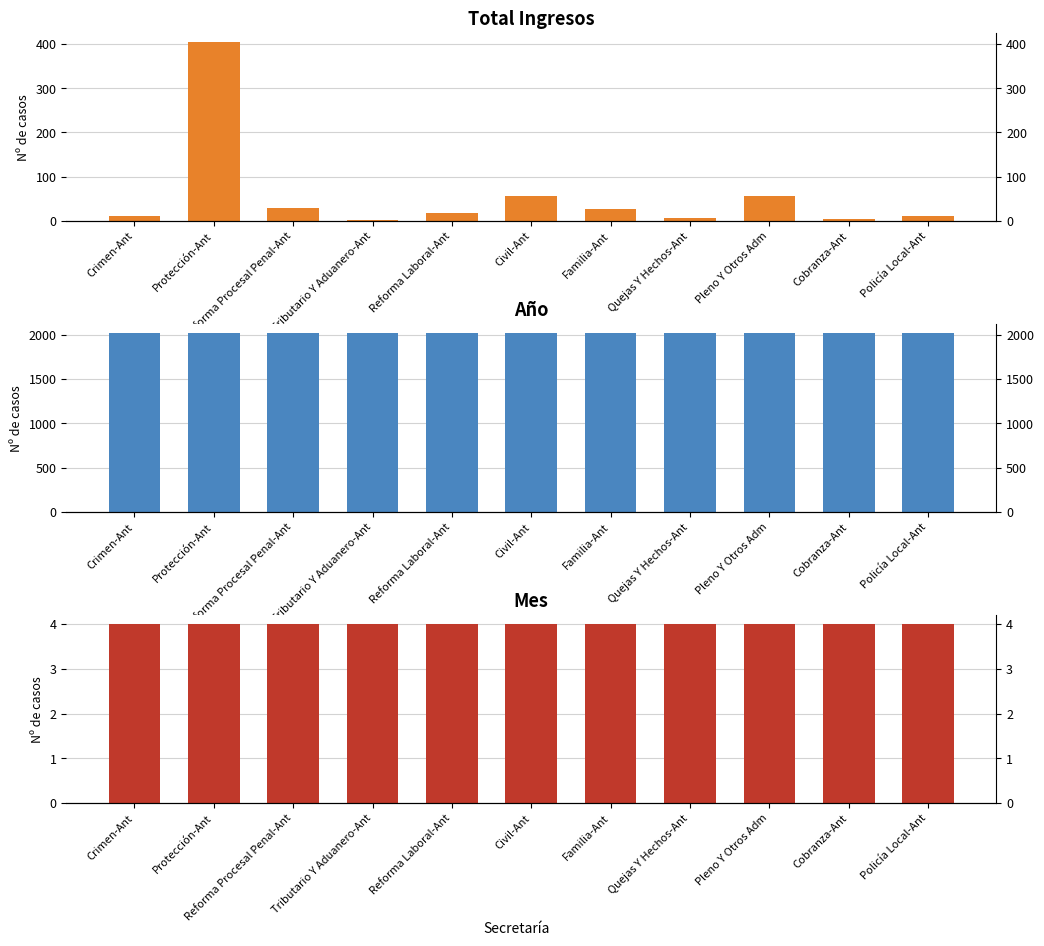

Between Familia-Ant and Pleno Y Otros Adm, which series saw the biggest shift?

Total